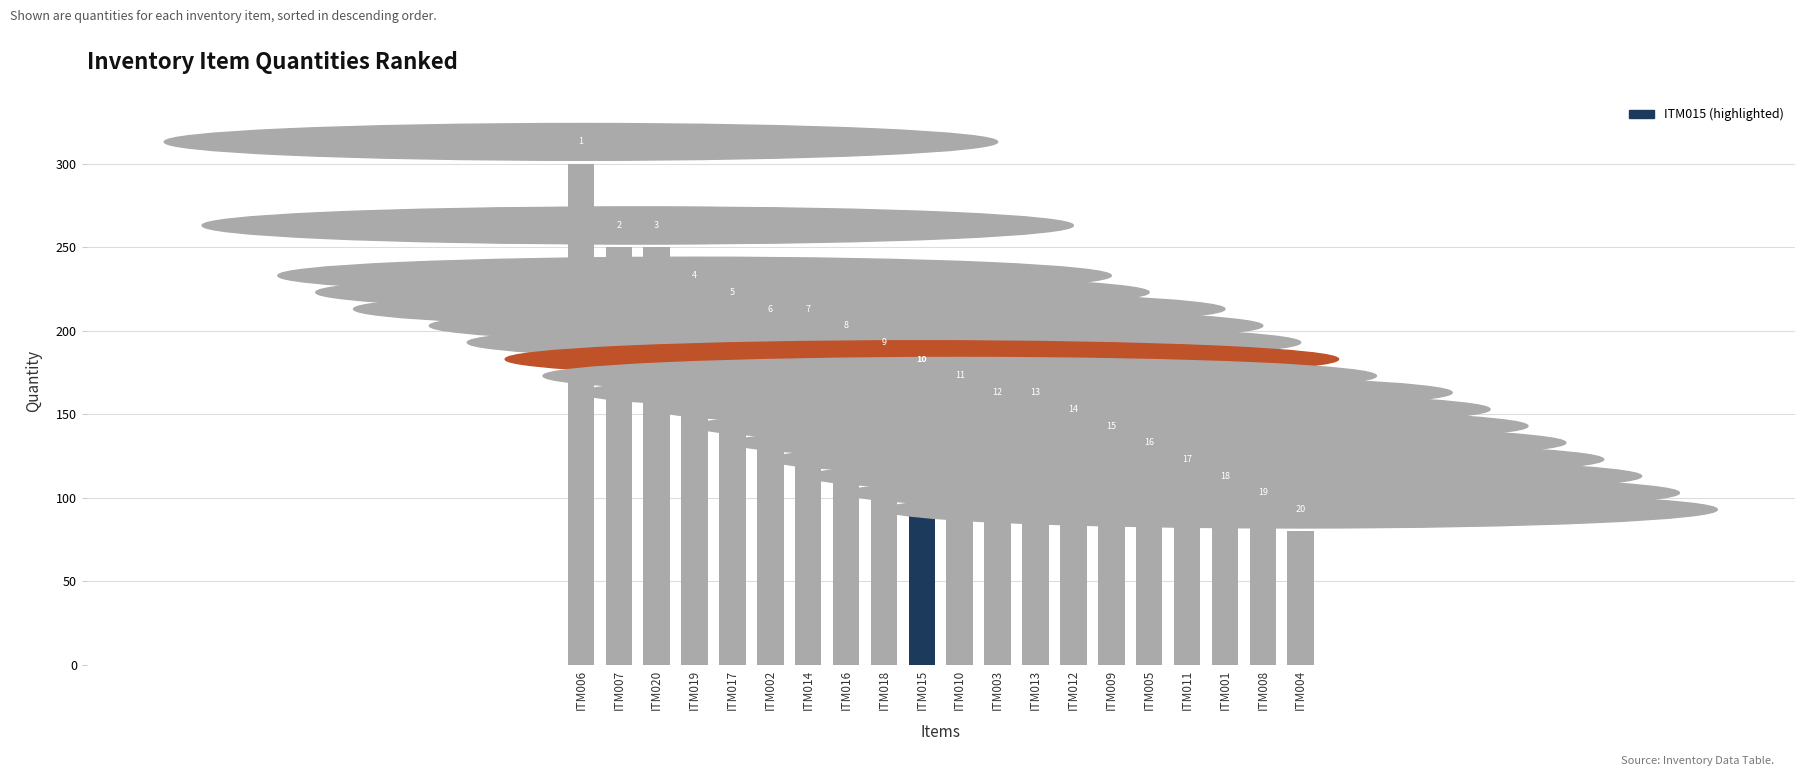

What is the label of the 13th bar from the left?

ITM013